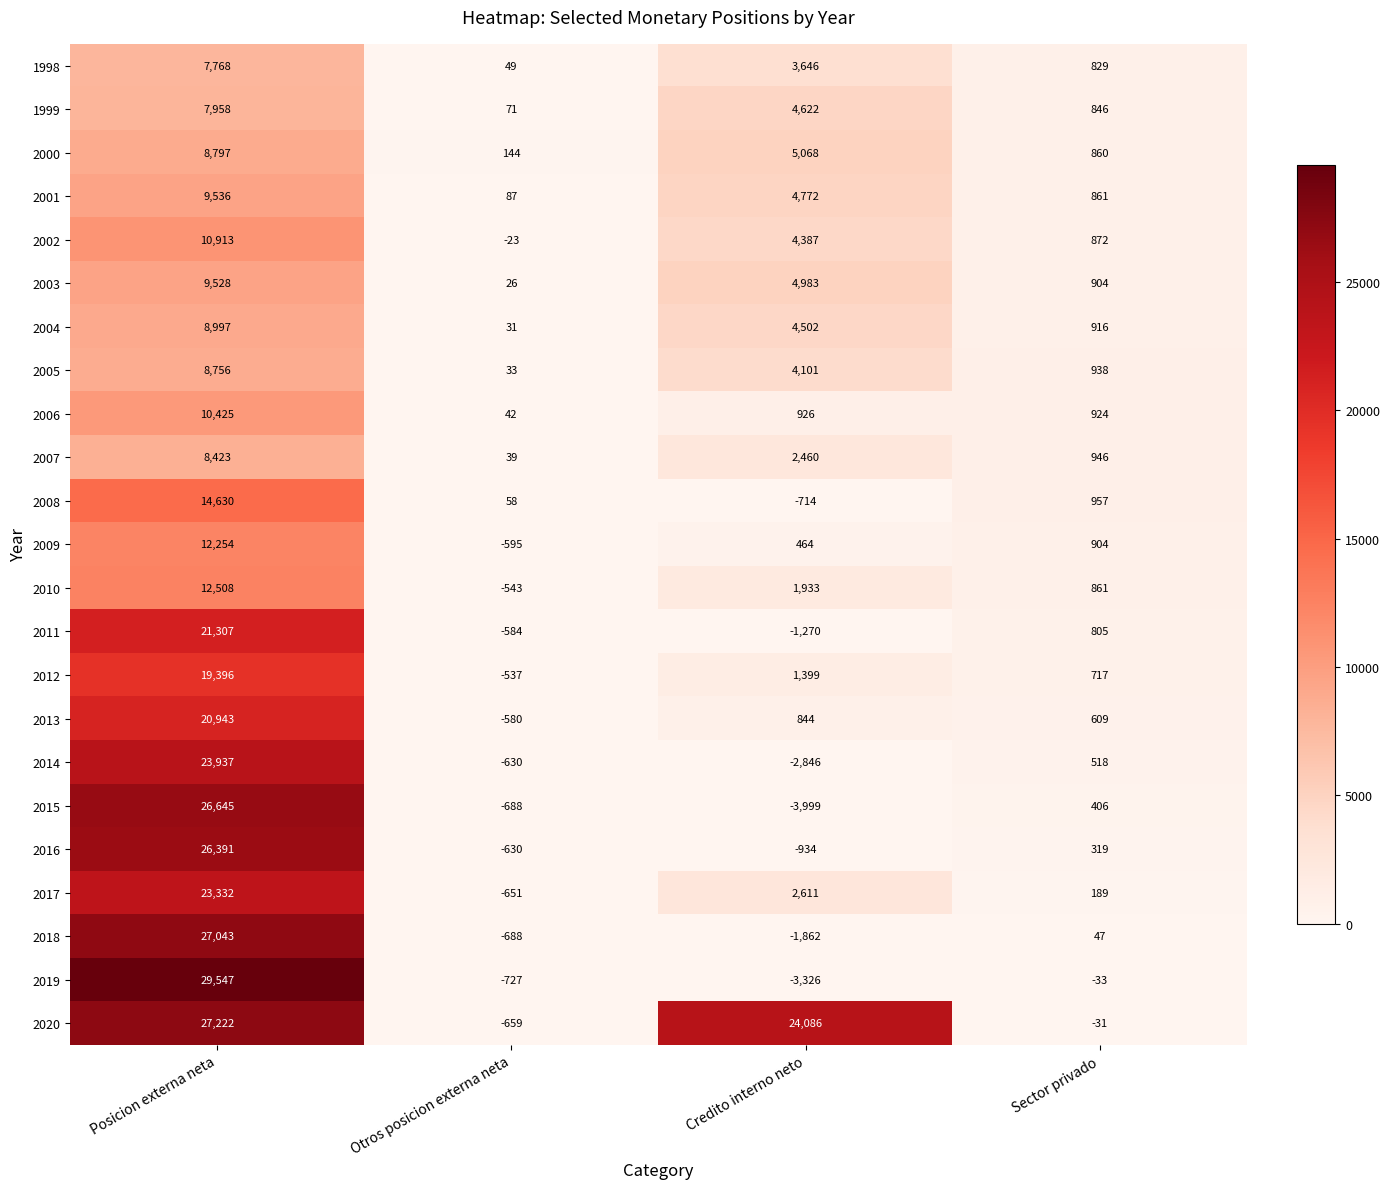

Is it true that 2002 equals -23 at Otros posicion externa neta?

True